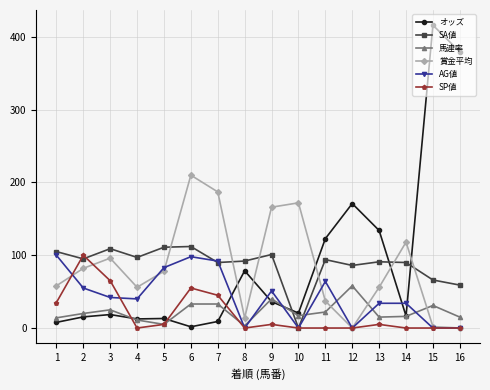

What is the approximate value of オッズ at 8?

78.7